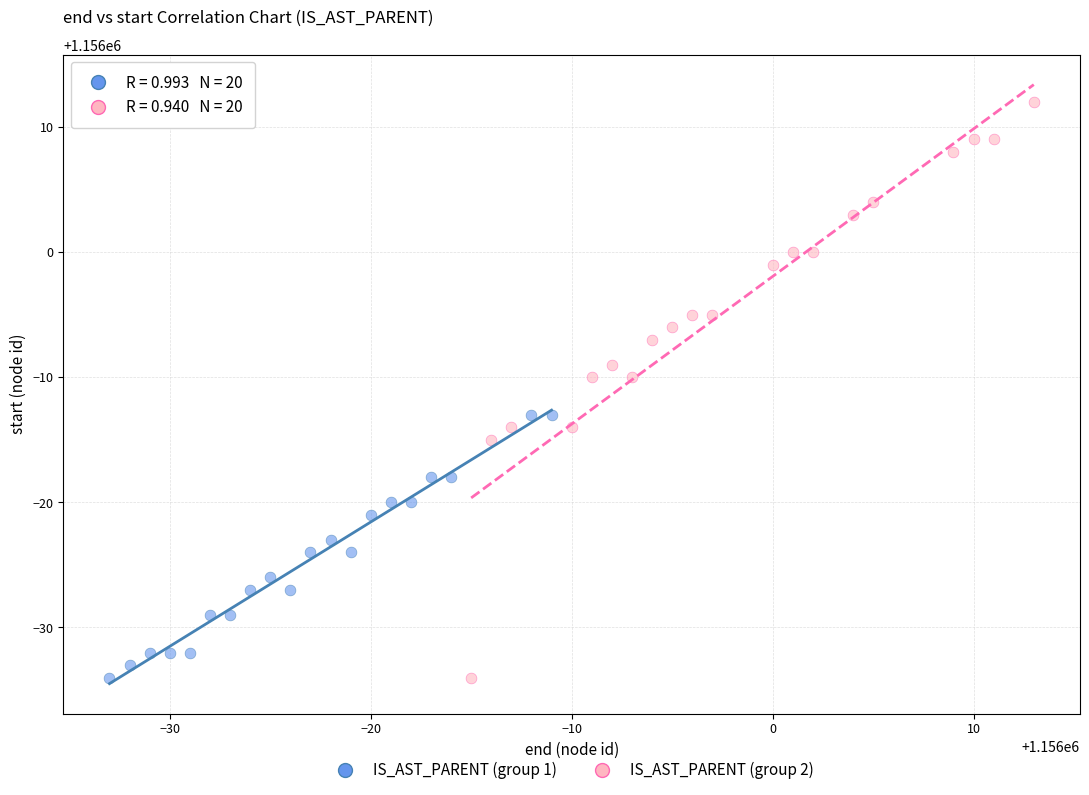

Which series has the largest Y range (max minus min)?

IS_AST_PARENT (group 2)